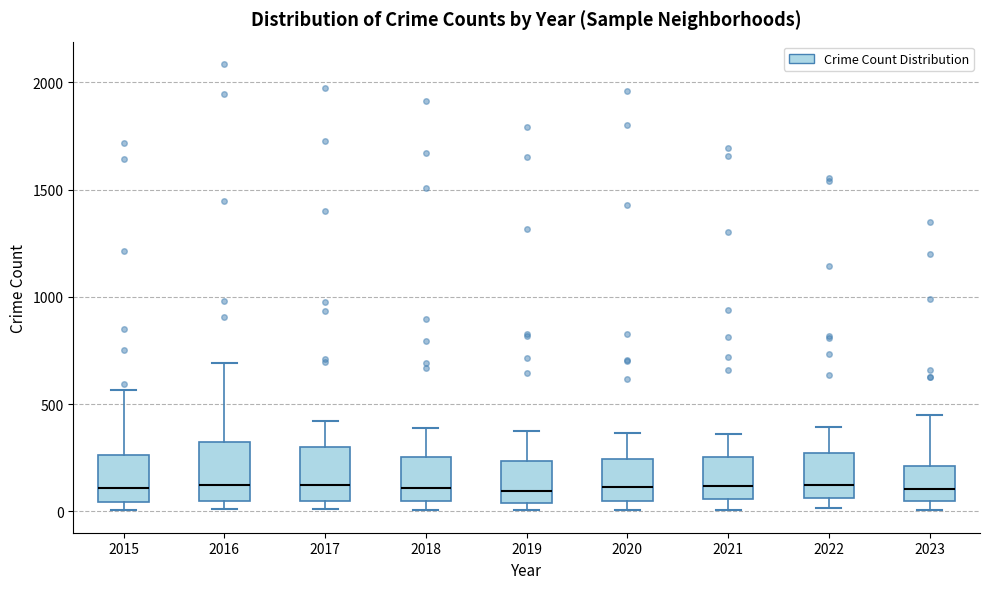

Reading left to right, read every box against the y-axis: the position of its median line, the range the box covers, and the ends of its whiskers. The values are not printed on the chart, so give them approximately, as read against the axis.

2015: median 100, box 50 to 250, whiskers 0 to 550
2016: median 150, box 50 to 300, whiskers 0 to 700
2017: median 100, box 50 to 300, whiskers 0 to 400
2018: median 100, box 50 to 250, whiskers 0 to 400
2019: median 100, box 50 to 250, whiskers 0 to 400
2020: median 100, box 50 to 250, whiskers 0 to 350
2021: median 100, box 50 to 250, whiskers 0 to 350
2022: median 100, box 50 to 250, whiskers 0 to 400
2023: median 100, box 50 to 200, whiskers 0 to 450